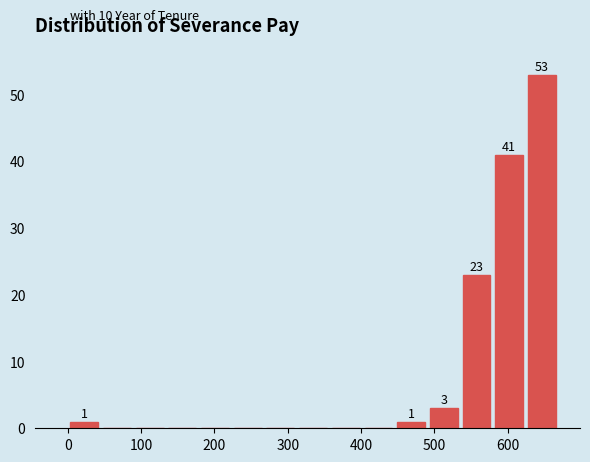

Which range on the x-axis has the tallest bar?

620 to 670